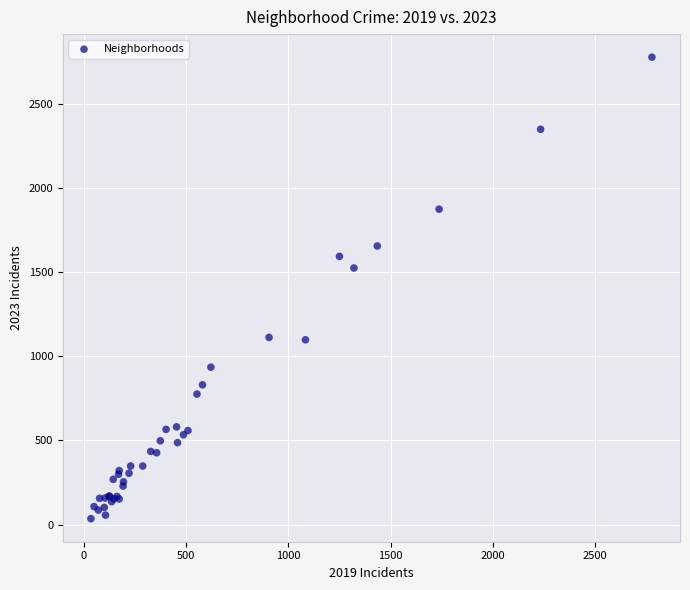

What Y value in the scatter plot is closest to 1407?

1526